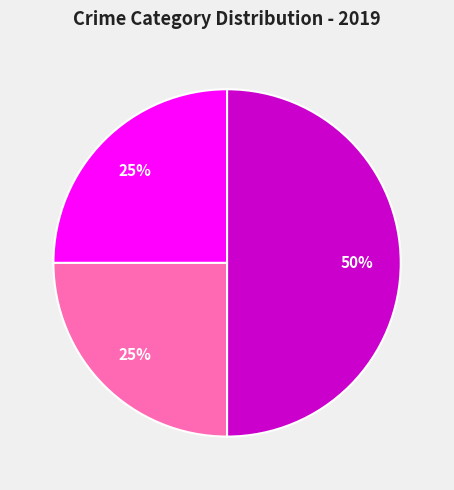

To the nearest percent, what is the average slice percentage?

33%